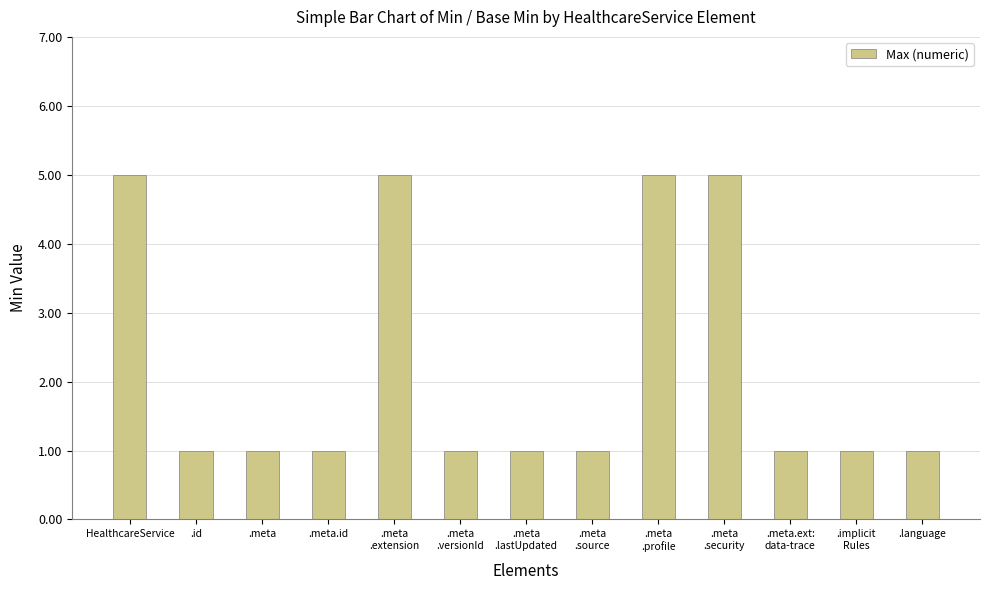

Which has a higher value, .id or HealthcareService?

HealthcareService